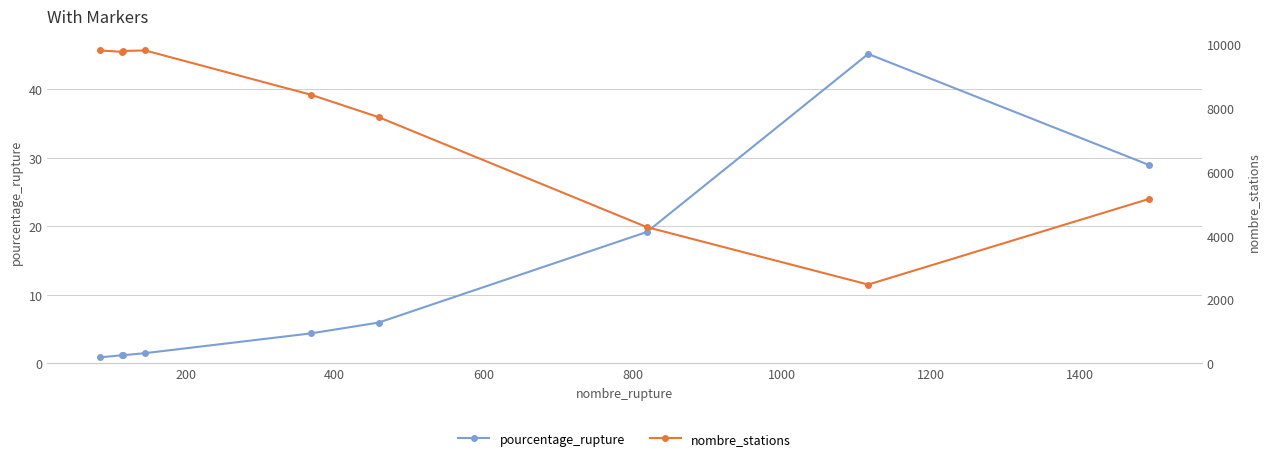

Reading right to left, what are all the values shown in this chart?

pourcentage_rupture: 29.0	45.2	19.2	6.0	4.4	1.5	1.2	1.2	0.9
nombre_stations: 5156.0	2470.0	4271.0	7720.0	8424.0	9810.0	9796.0	9768.0	9810.0